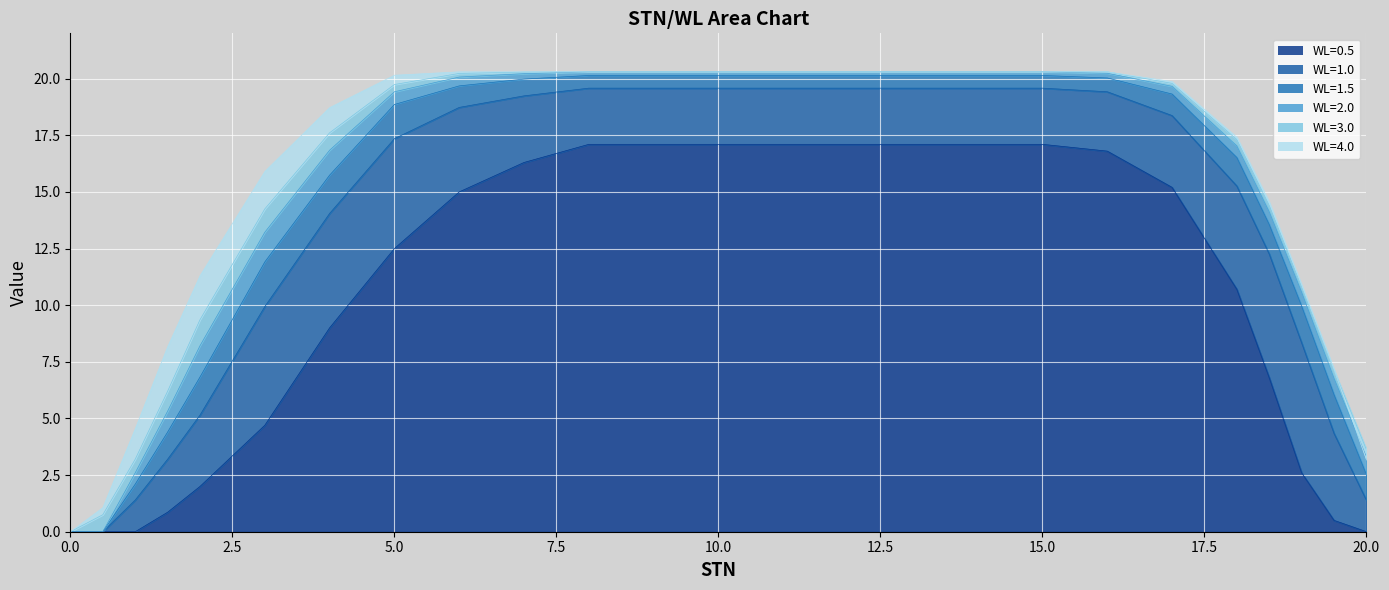

What is the label of the 17th point from the right?

6.0